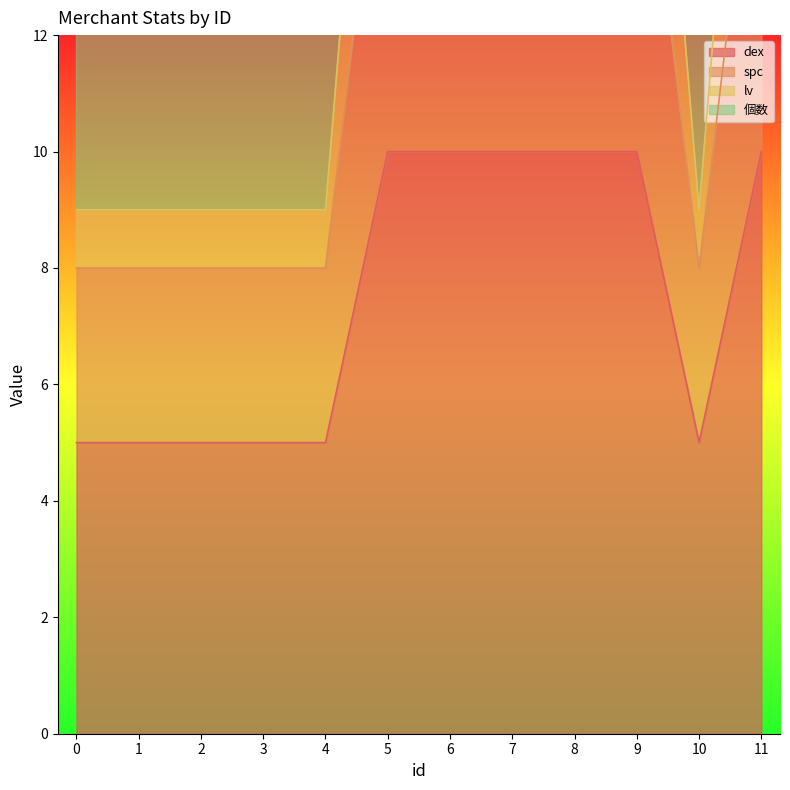

True or false: dex and lv intersect in this chart.

False